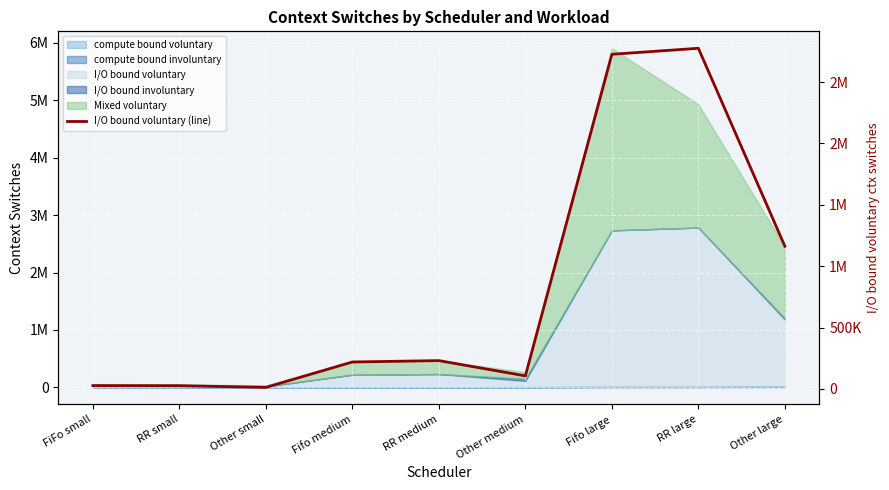

Rank the categories by value from highest to lowest.

RR large, Fifo large, Other large, RR medium, Fifo medium, Other medium, FiFo small, RR small, Other small